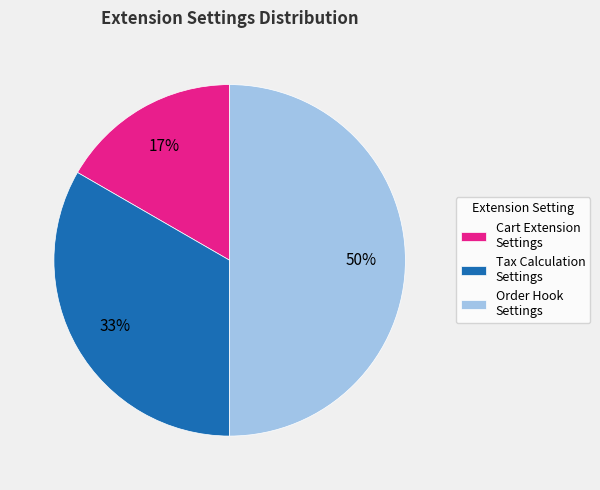

Does Tax Calculation Settings account for over 50% of the chart?

No